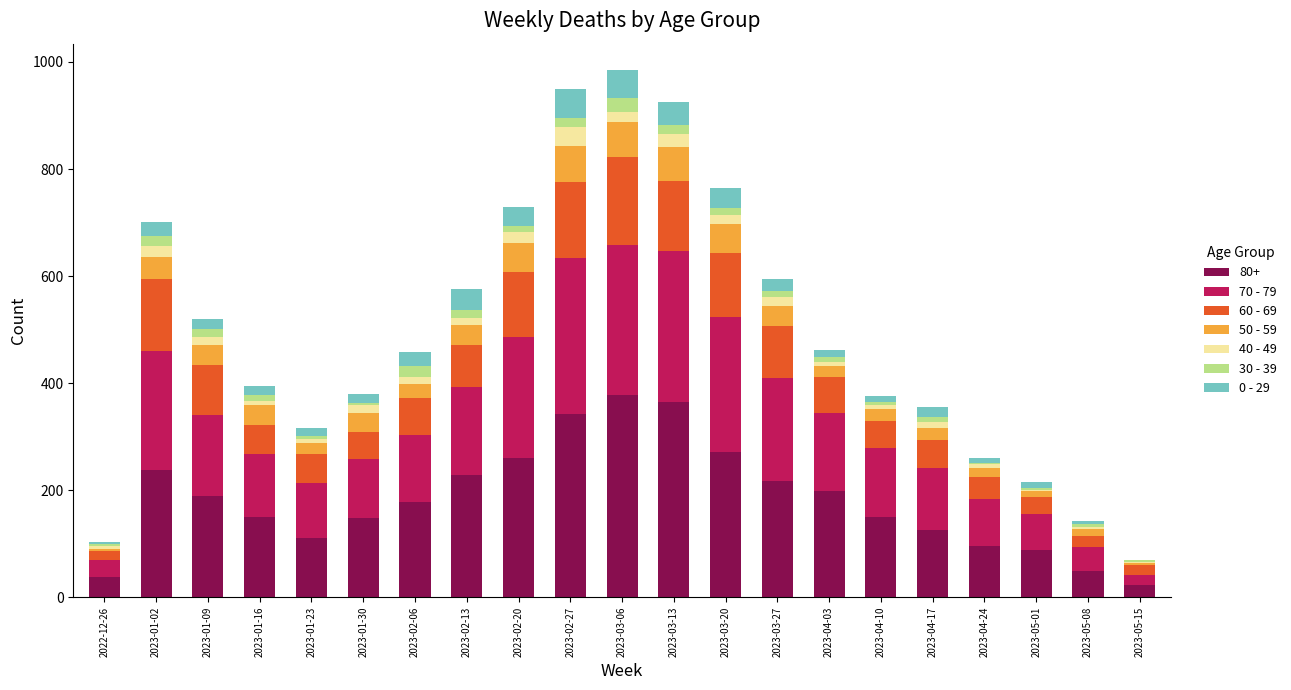

The value of 80+ at 2023-03-20 is 272. True or false?

True